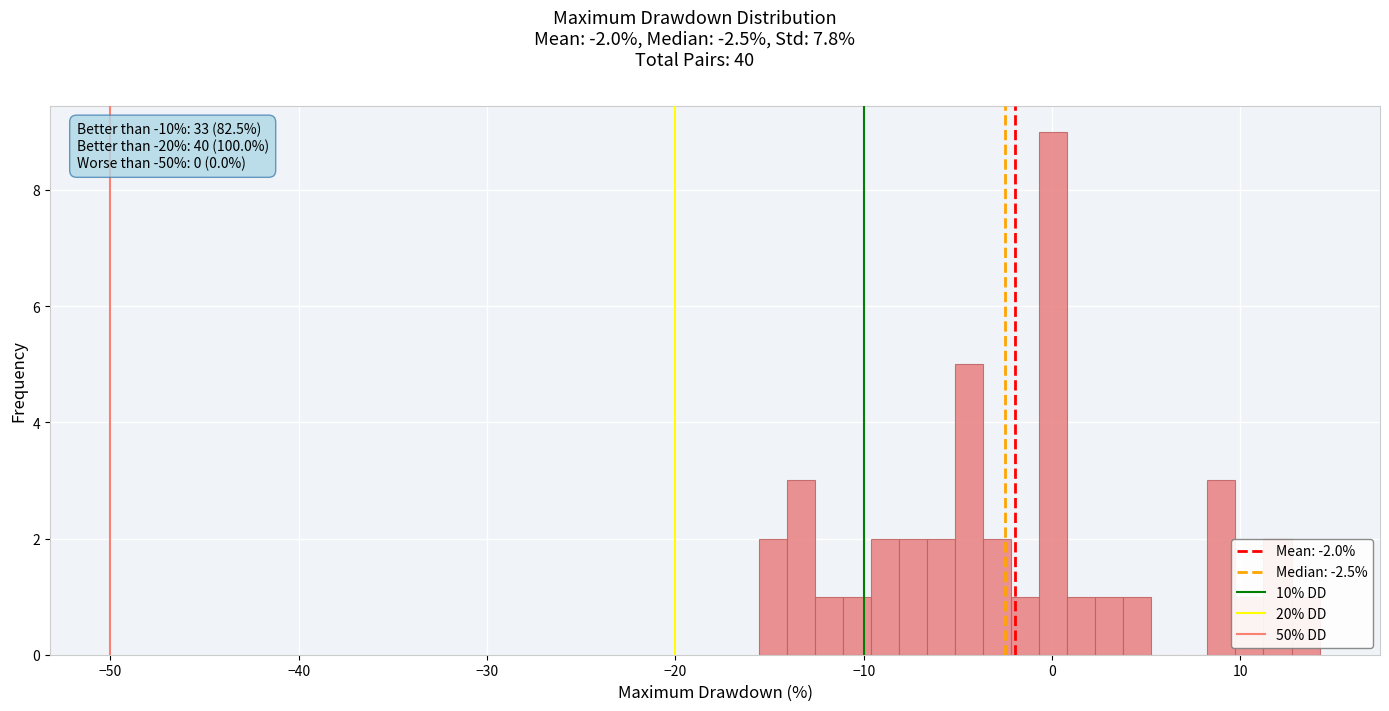

Read against the x-axis, roughly where is the centre of the tallest bar?

0